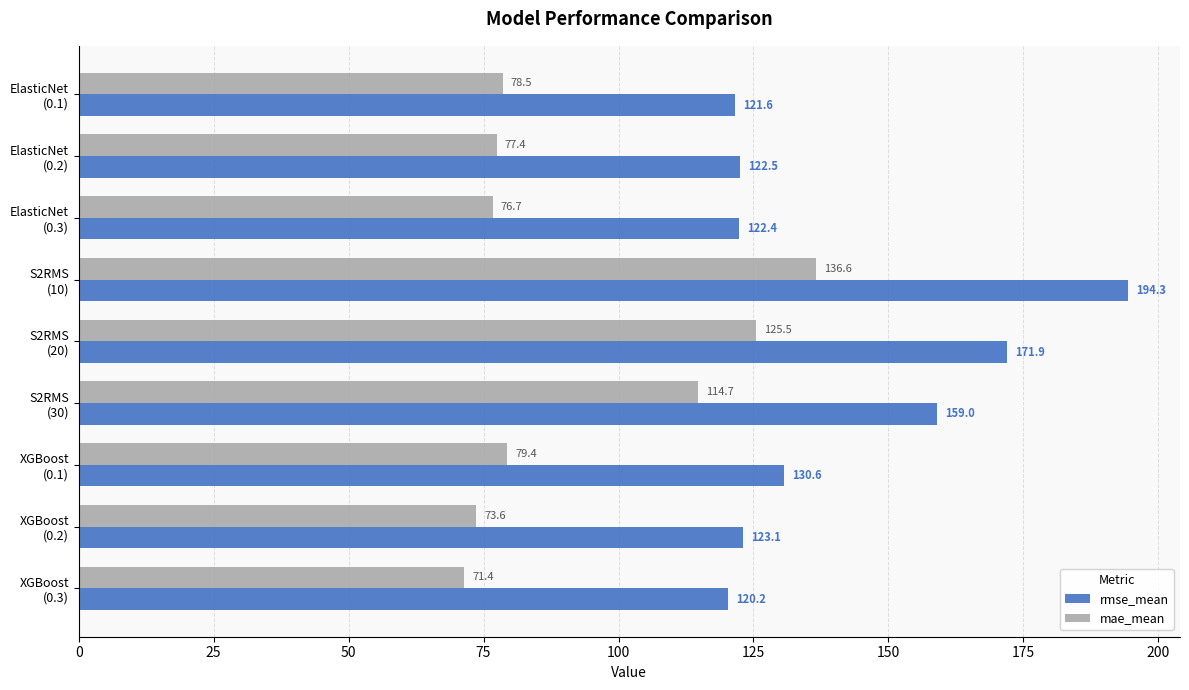

At how many categories does at least one series exceed 103?

9